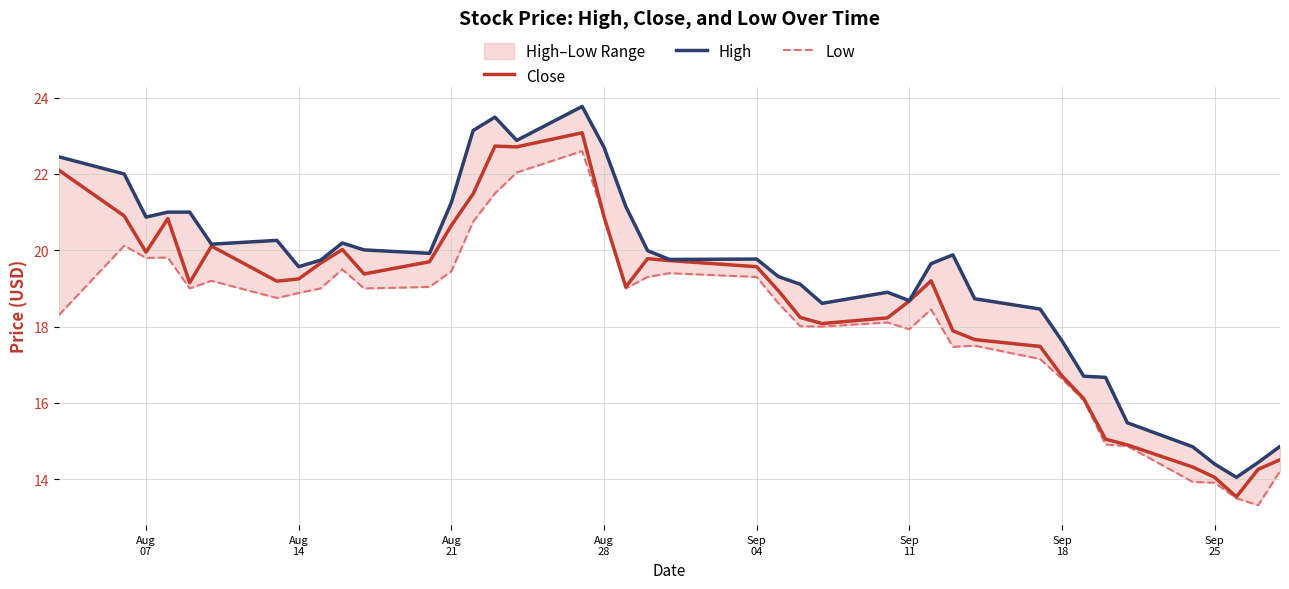

Is this an area chart (filled region under the line)?

No